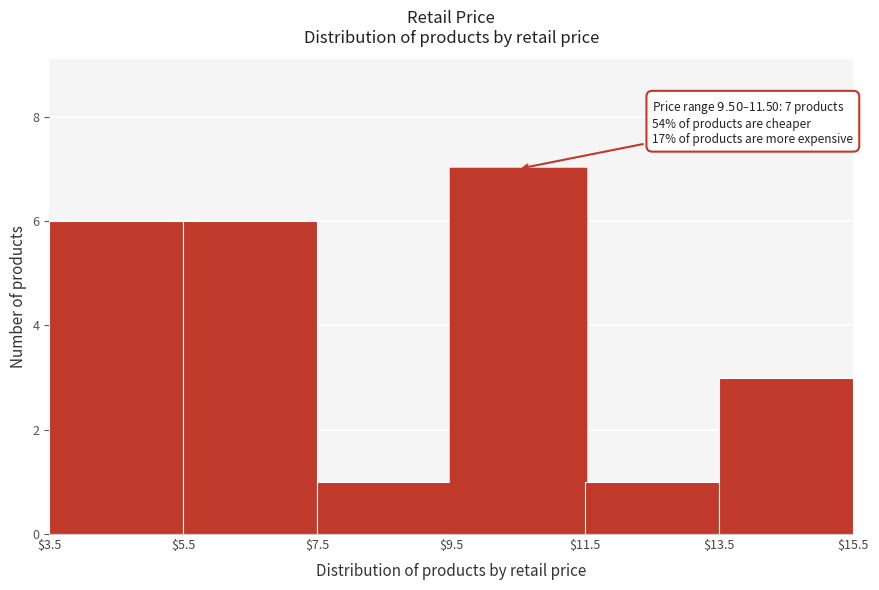

Over which range of the x-axis is the bar tallest?

$9.5 to $11.5